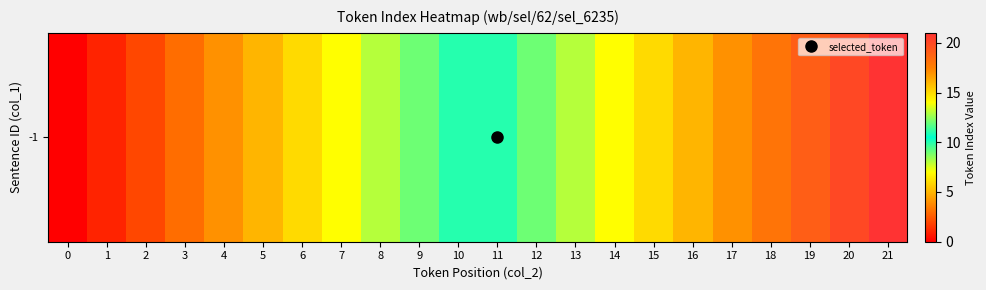

What is the sum of all values?

231